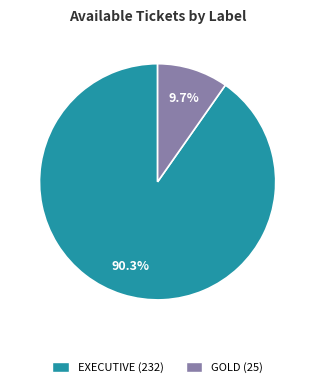

To the nearest percent, what is the difference between the EXECUTIVE and GOLD slice percentages?

81%